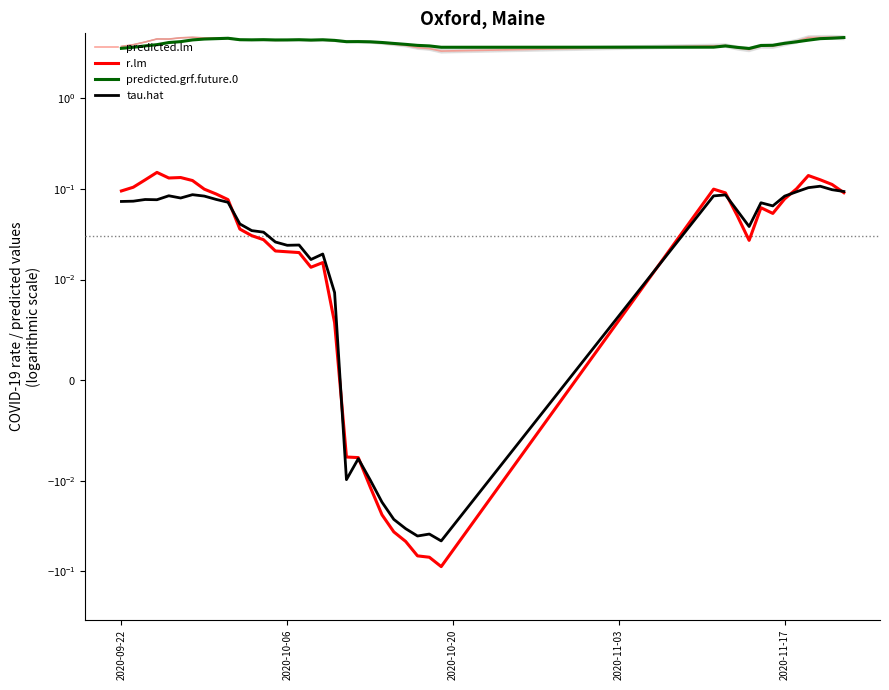

What is the lowest value of the r.lm series?

-0.1